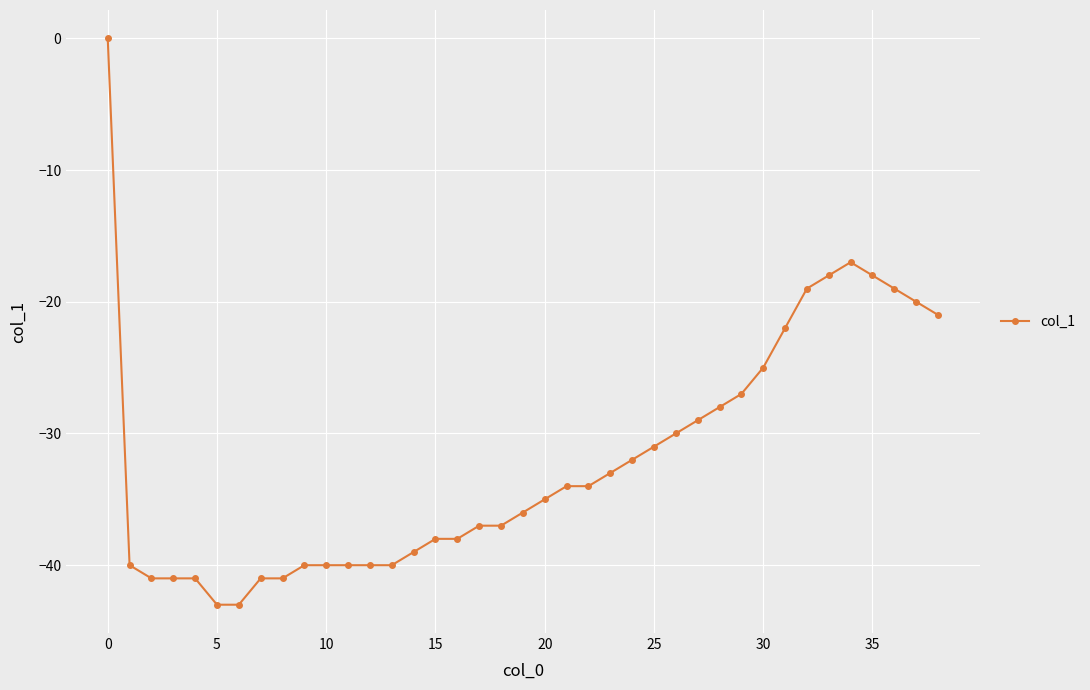

What is the value of the 21st point from the left?

-35